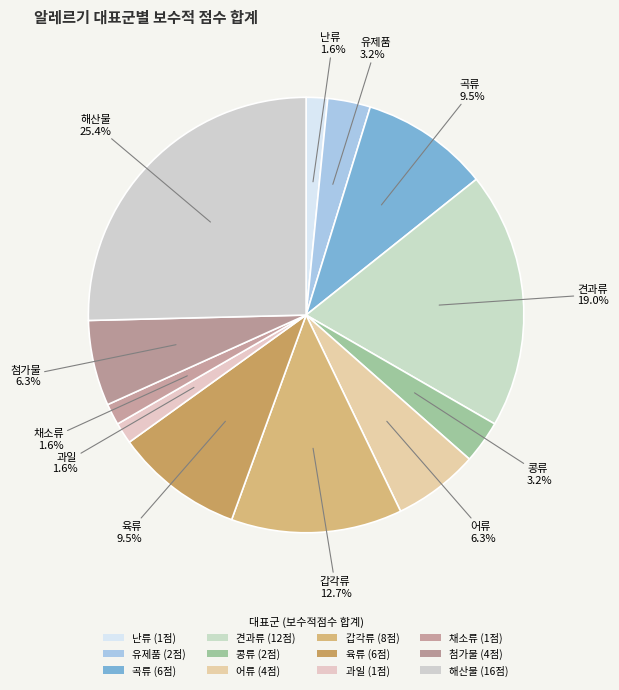

Count the number of slices in the pie.

12